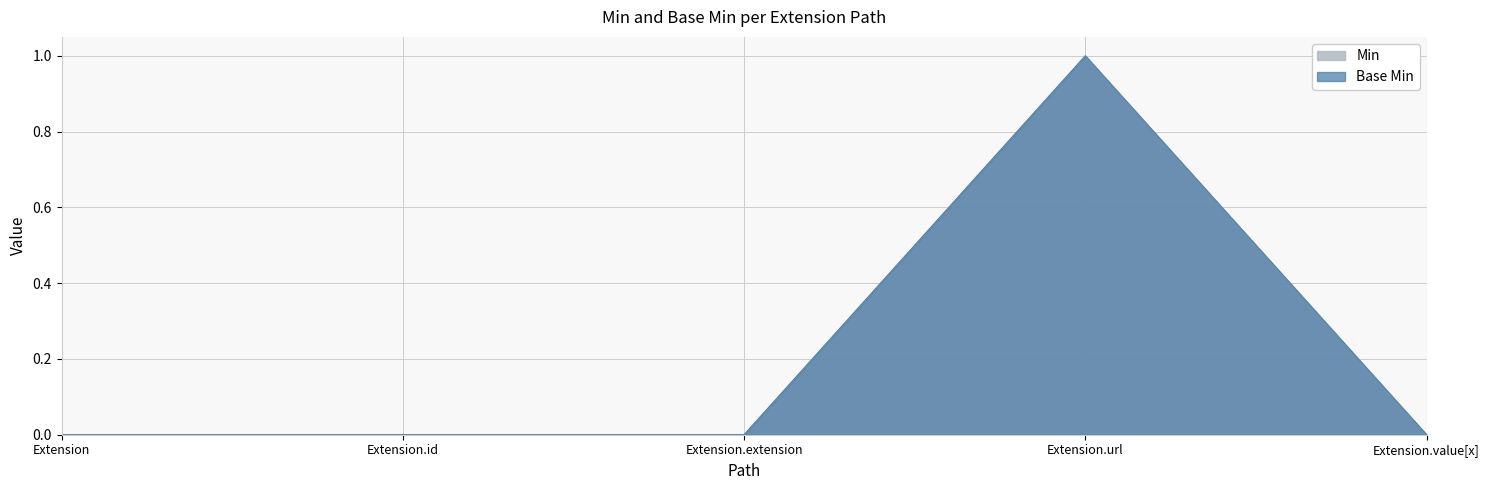

How many values in Min are above zero?

1